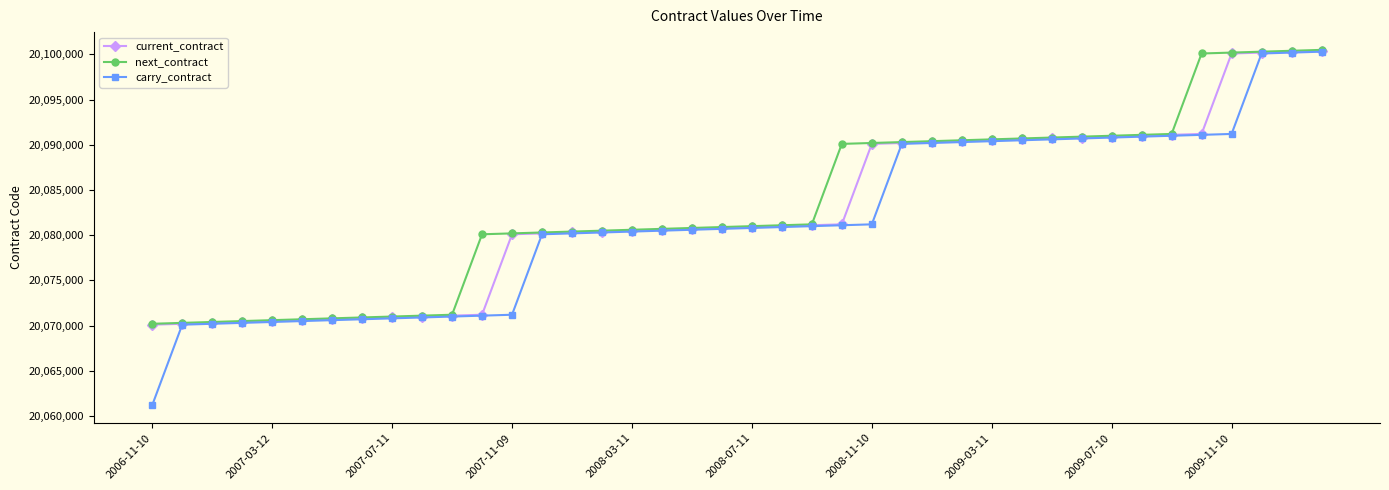

List the series in order of their overall mean, lowest first.

carry_contract, current_contract, next_contract